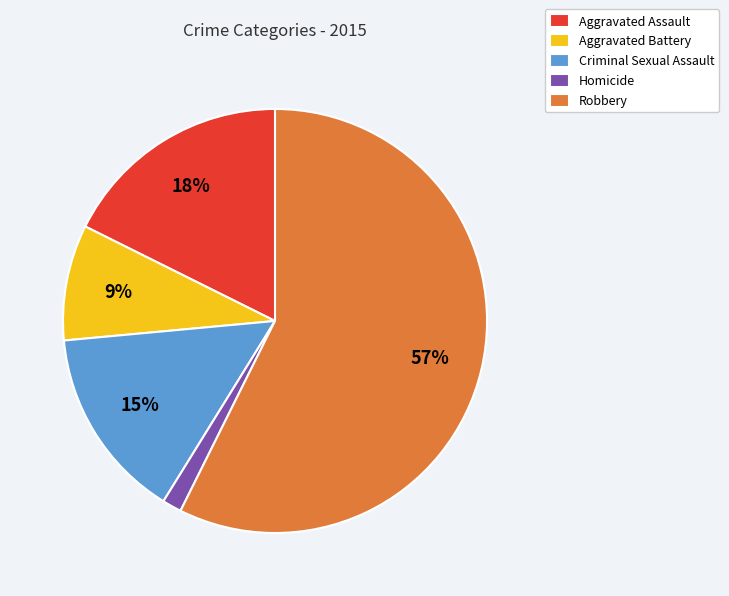

Is Aggravated Assault the majority of the pie?

No